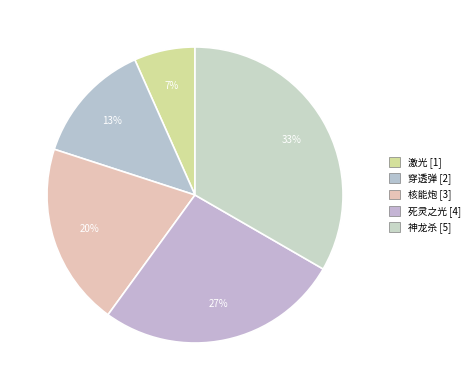

Is it true that 死灵之光 is 27% of the pie?

True